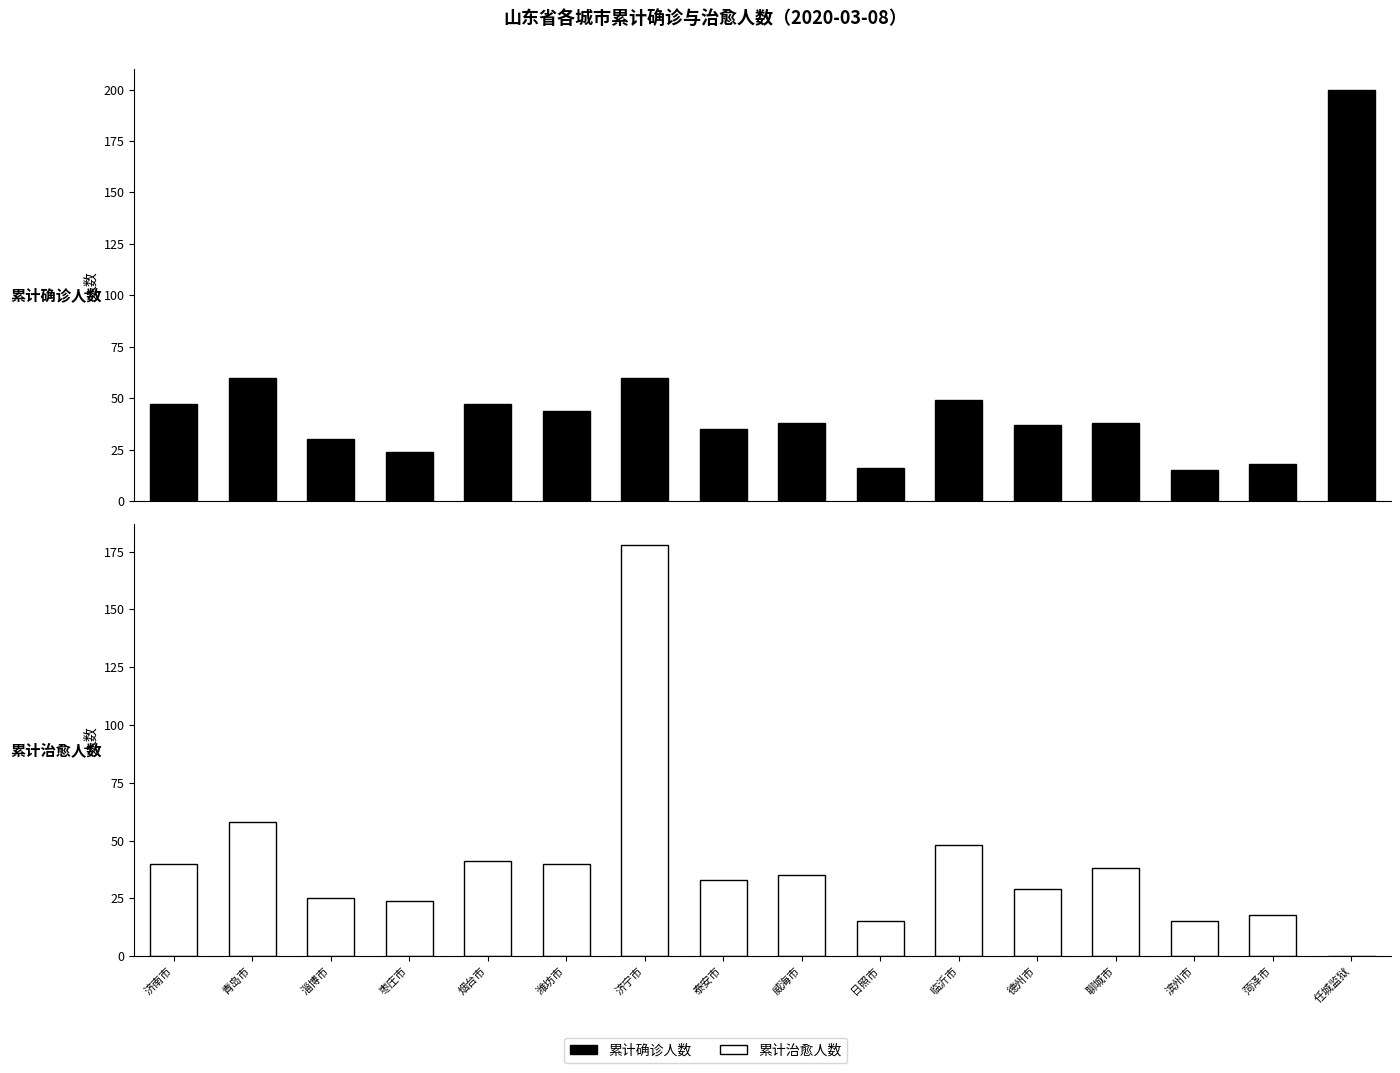

True or false: 累计治愈人数 has a value of 15 at 枣庄市.

False